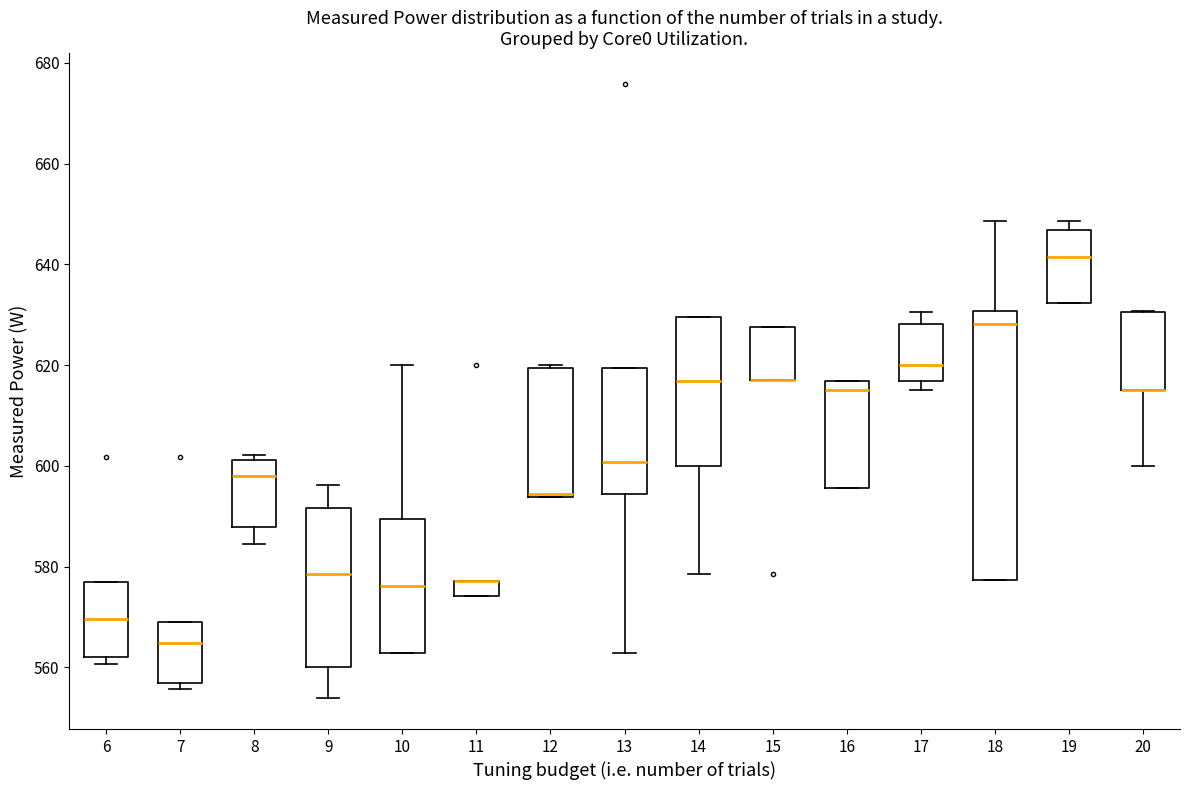

Which box is the tallest, from its lower edge to its upper edge?

18